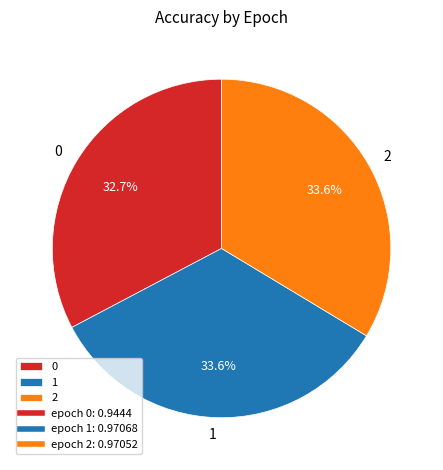

What portion of the pie excludes 1?

66.4%